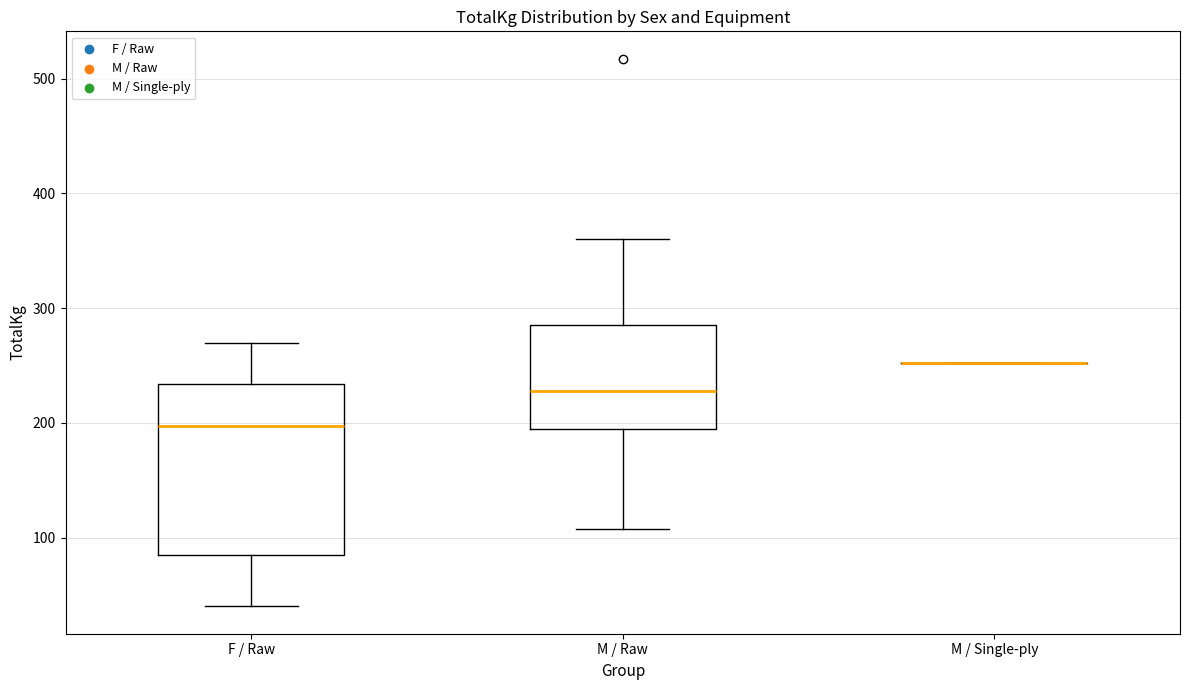

Reading left to right, transcribe this box plot: for each box, give where its median line is, the range the box spans, and where its two whiskers end, as read against the y-axis. The values are not printed on the chart, so give them approximately, as read against the axis.

F / Raw: median 200, box 90 to 230, whiskers 40 to 270
M / Raw: median 230, box 200 to 290, whiskers 110 to 360
M / Single-ply: box collapsed to a line at 250, whiskers 250 to 250